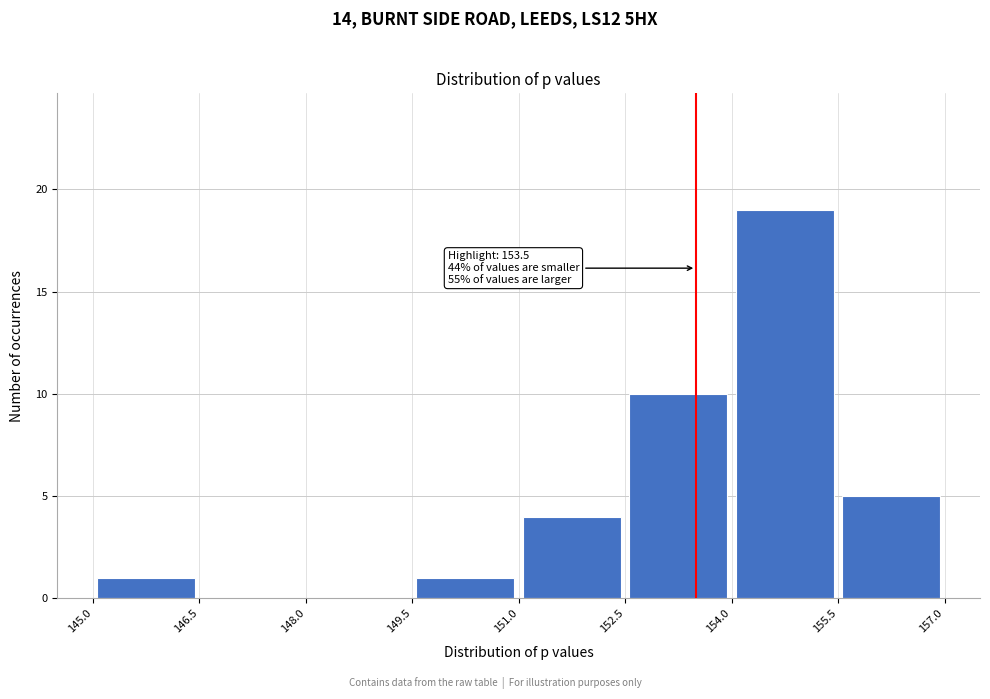

Which range on the x-axis has the tallest bar?

154.0 to 155.5